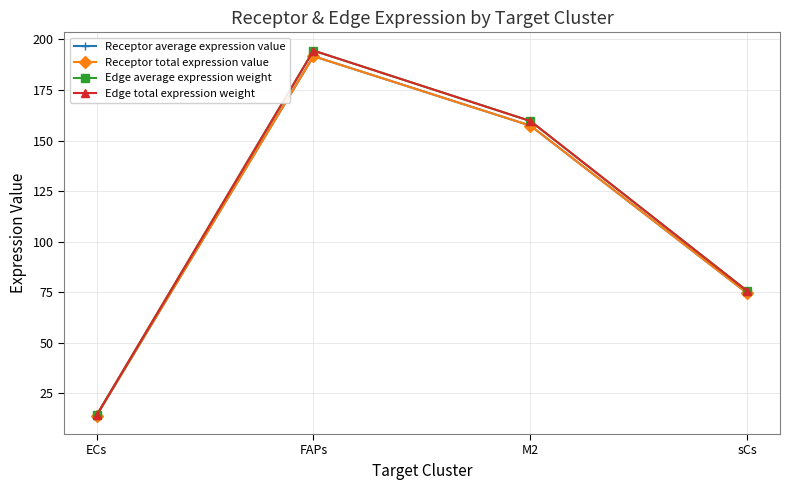

How many interior local peaks does the Receptor average expression value series have?

1